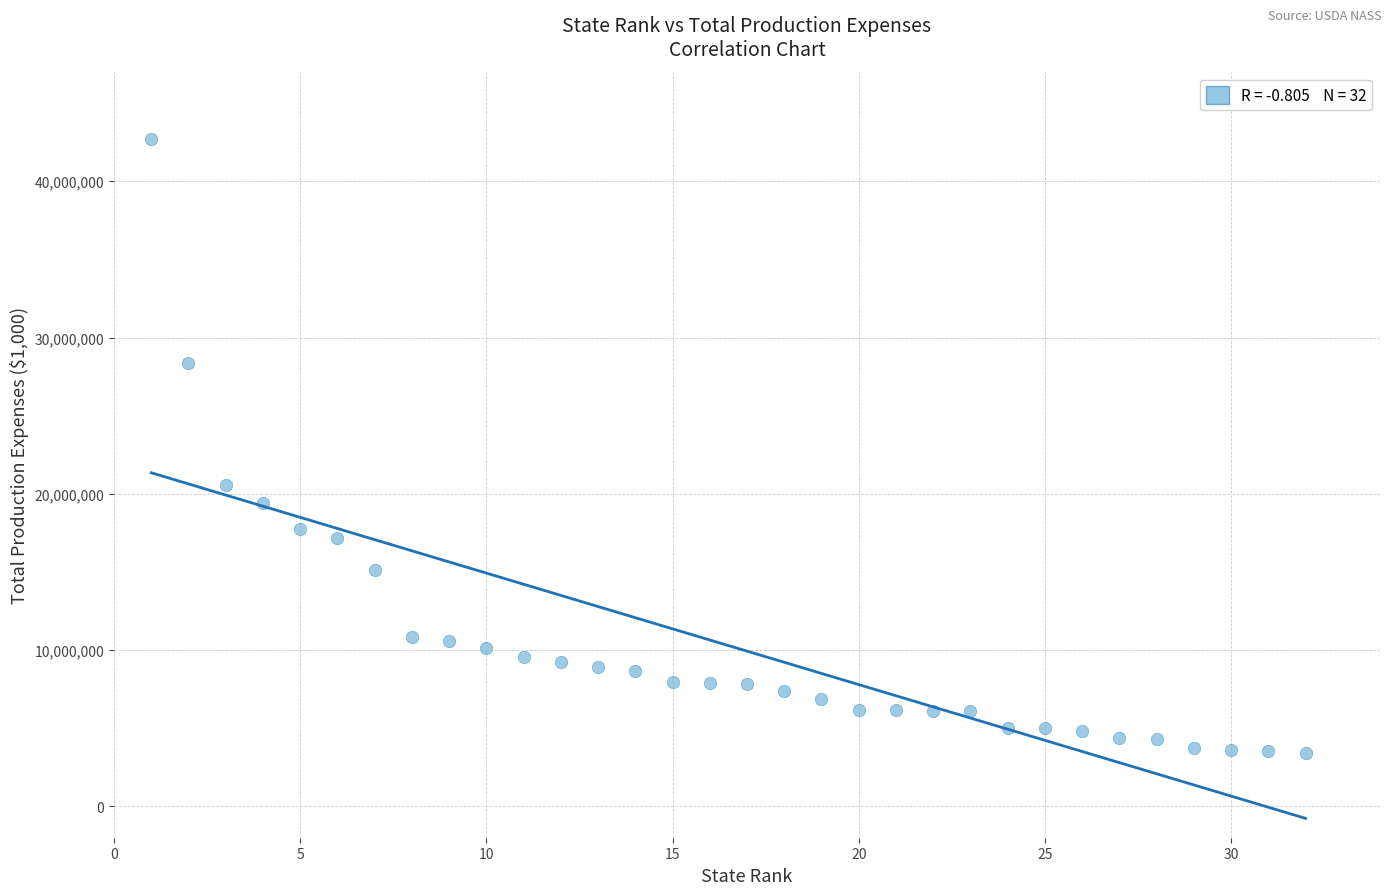

What Y value in the scatter plot is closest to 23043864?

20584640